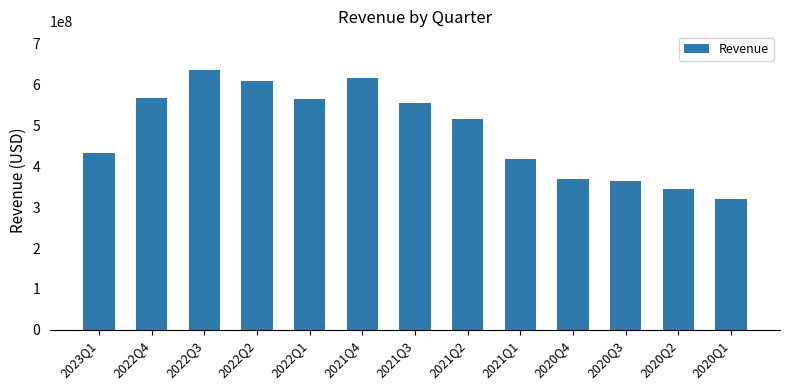

Is it true that the value at 2021Q3 is 553700000?

True